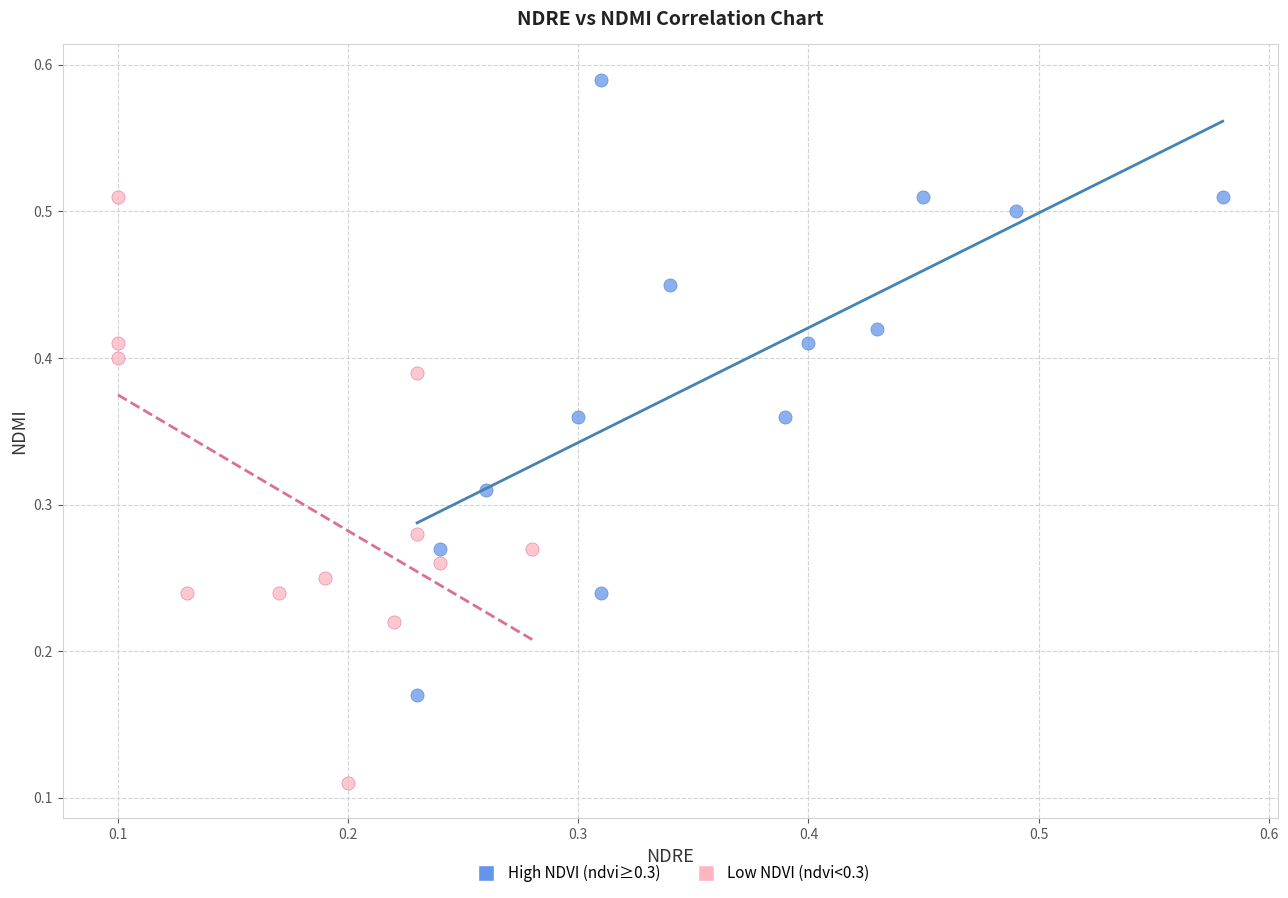

Which series contains the lowest Y value?

Low NDVI (ndvi<0.3)